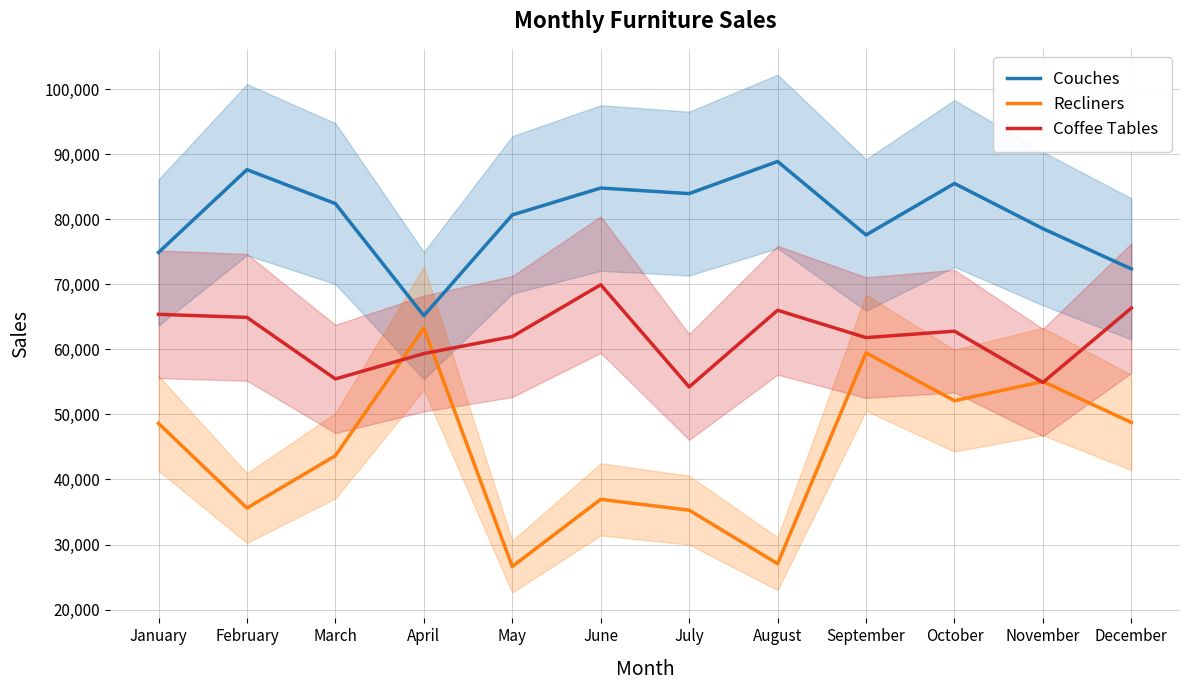

Reading right to left, transcribe all the data shown in this chart.

Couches: December=72358	November=78546	October=85488	September=77571	August=88868	July=83928	June=84786	May=80652	April=65169	March=82394	February=87607	January=74880
Recliners: December=48763	November=55055	October=52104	September=59462	August=27053	July=35282	June=36946	May=26624	April=63258	March=43654	February=35607	January=48620
Coffee Tables: December=66339	November=54912	October=62790	September=61802	August=66001	July=54223	June=69927	May=61958	April=59345	March=55445	February=64909	January=65377